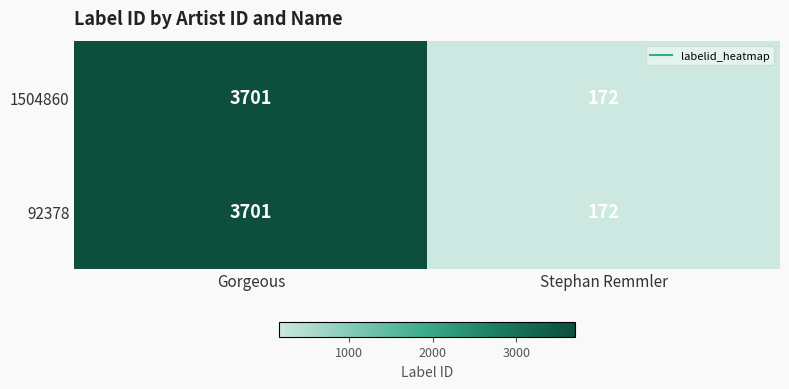

What is the difference between the 1504860 values at Stephan Remmler and Gorgeous?

3529